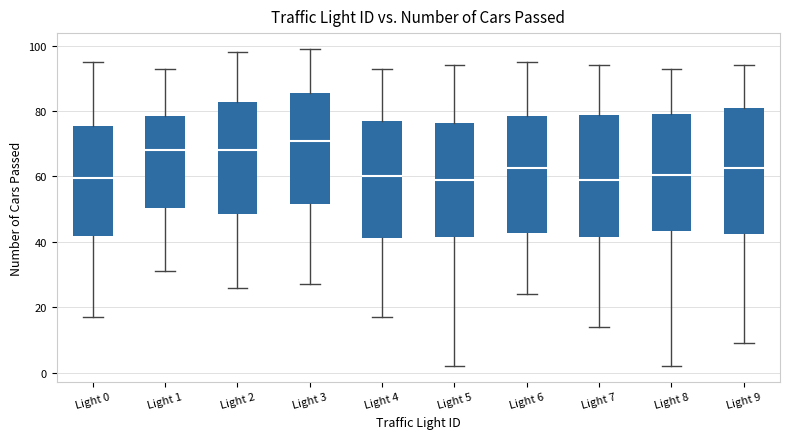

Reading left to right, transcribe this box plot: for each box, give where its median line is, the range the box spans, and where its two whiskers end, as read against the y-axis. The values are not printed on the chart, so give them approximately, as read against the axis.

Light 0: median 60, box 42 to 76, whiskers 18 to 96
Light 1: median 68, box 50 to 78, whiskers 32 to 94
Light 2: median 68, box 48 to 82, whiskers 26 to 98
Light 3: median 72, box 52 to 86, whiskers 28 to 100
Light 4: median 60, box 42 to 78, whiskers 18 to 94
Light 5: median 60, box 42 to 76, whiskers 2 to 94
Light 6: median 62, box 42 to 78, whiskers 24 to 96
Light 7: median 60, box 42 to 78, whiskers 14 to 94
Light 8: median 60, box 44 to 80, whiskers 2 to 94
Light 9: median 62, box 42 to 82, whiskers 10 to 94